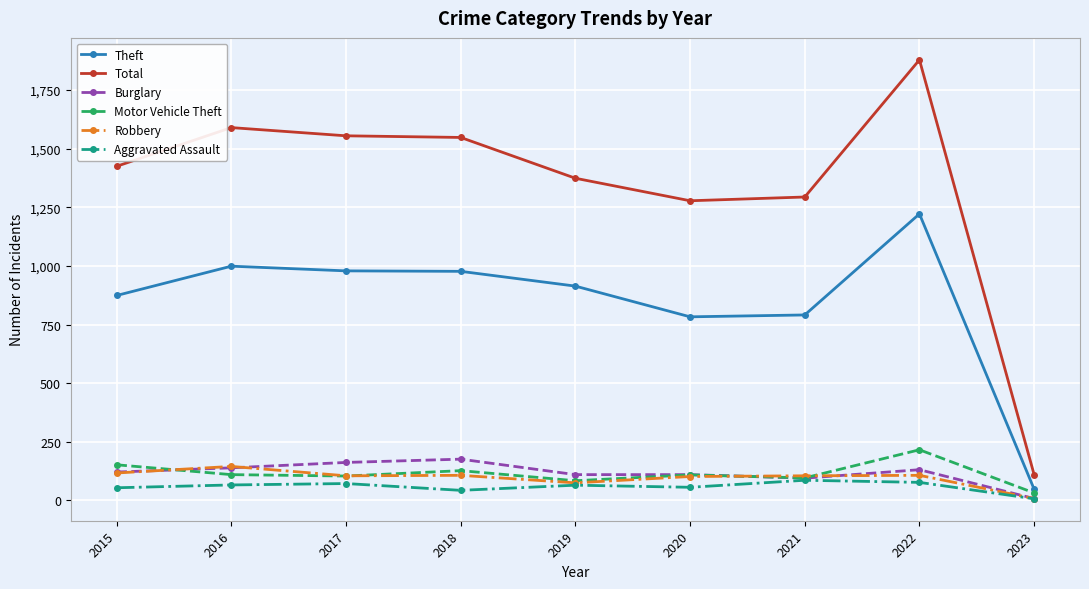

What is the maximum value for Aggravated Assault?

86